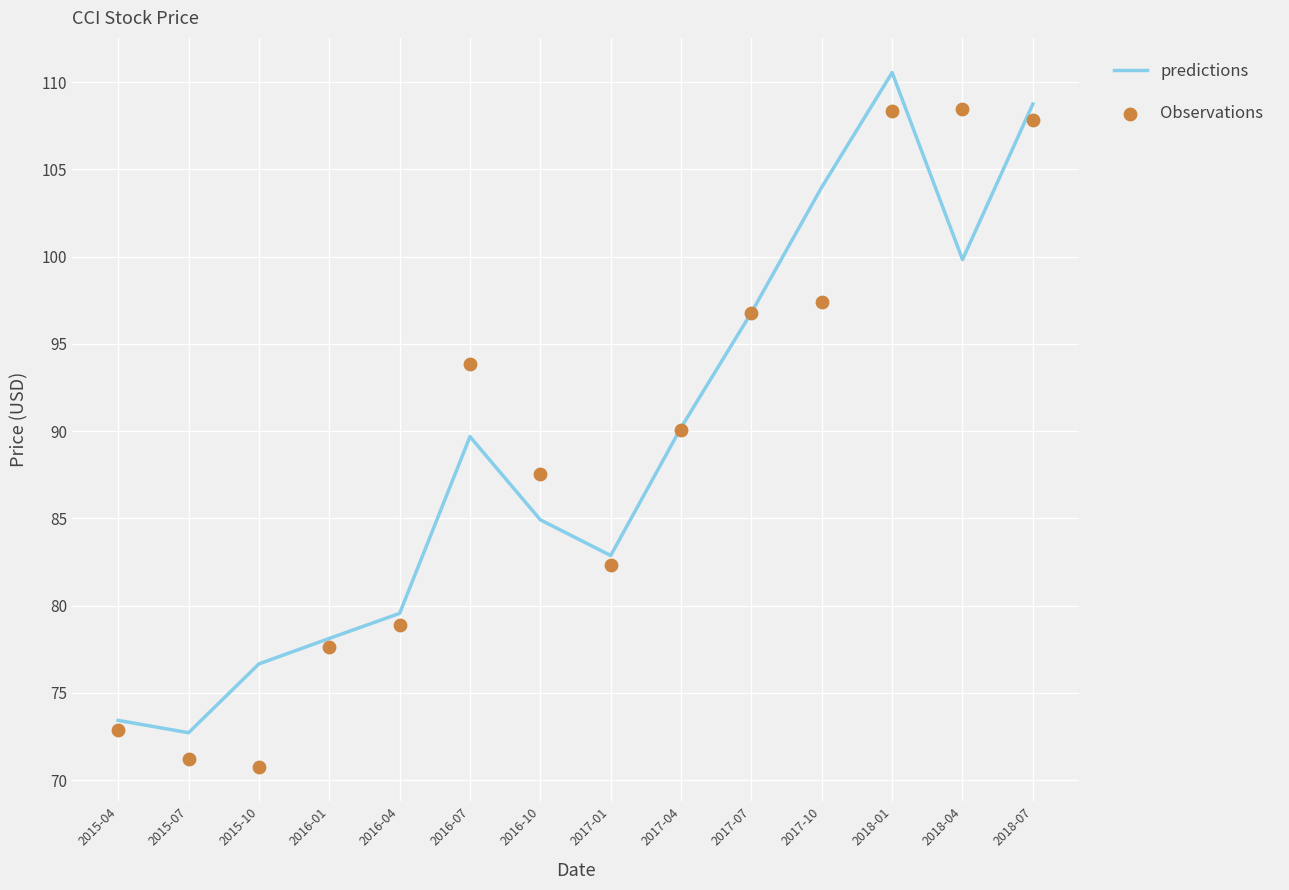

Is the value of Observations at 2017-01 greater than the value of predictions at 2017-10?

No